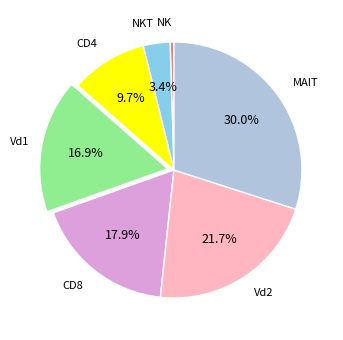

Is there a majority slice in this chart?

No